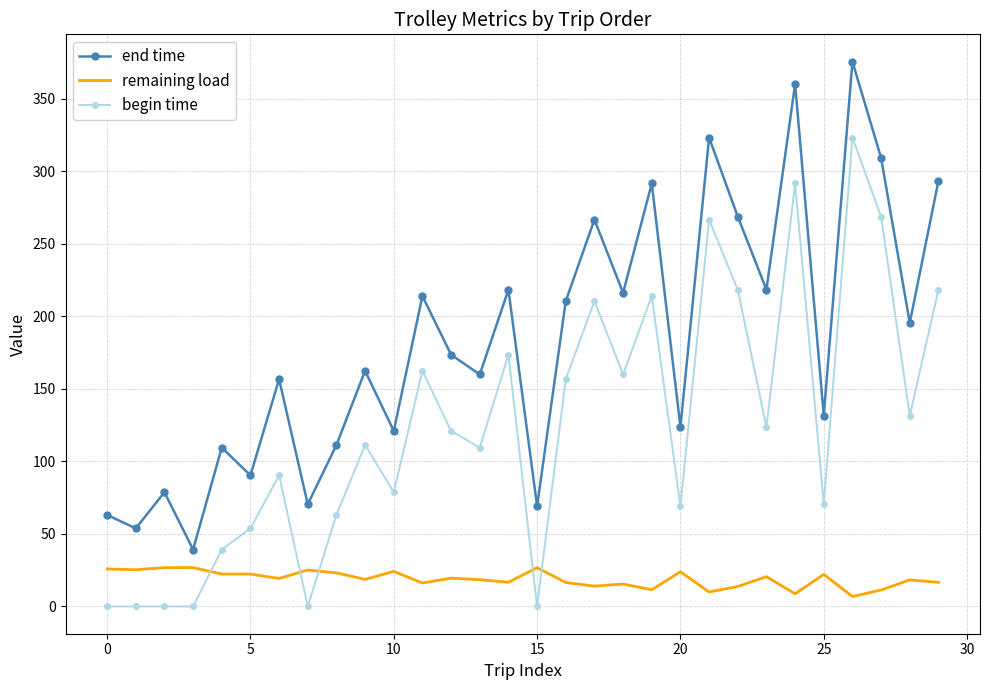

Rank the series by their average value, from lowest to highest.

remaining load, begin time, end time